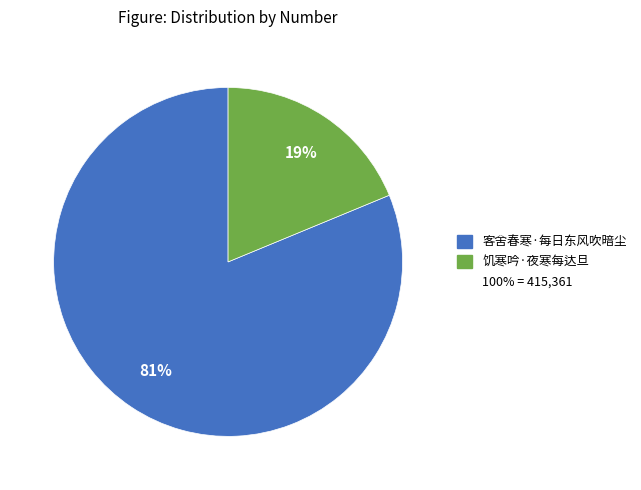

How many slices are in this pie chart?

2